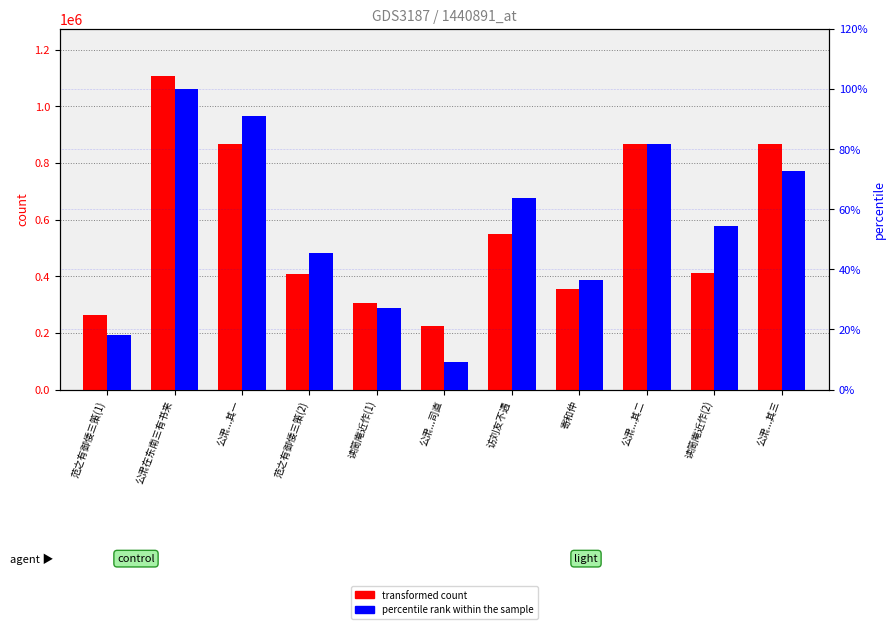

Reading left to right, transcribe all the data shown in this chart.

transformed count: 263308.0	1107408.0	867254.0	409801.0	306047.0	224826.0	549331.0	354474.0	867253.0	412113.0	867252.0
percentile rank within the sample: 18.2	100.0	90.9	45.5	27.3	9.1	63.6	36.4	81.8	54.5	72.7